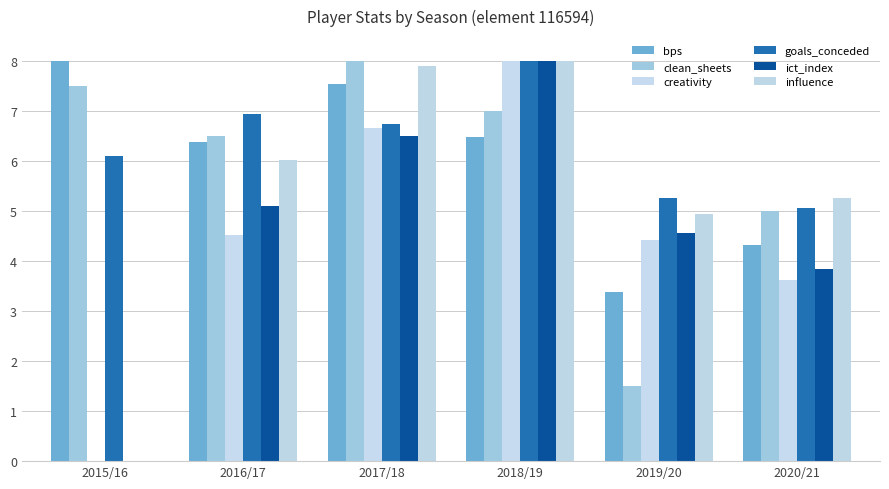

At how many categories does at least one series exceed 6?

4